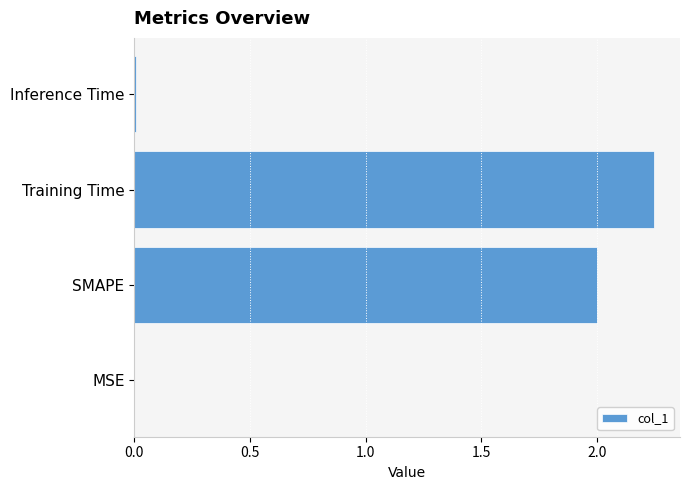

What is the sum of all values?

4.3